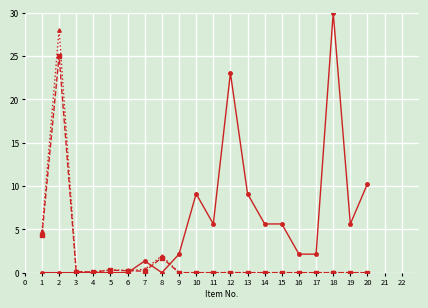

How many series are shown in this chart?

3